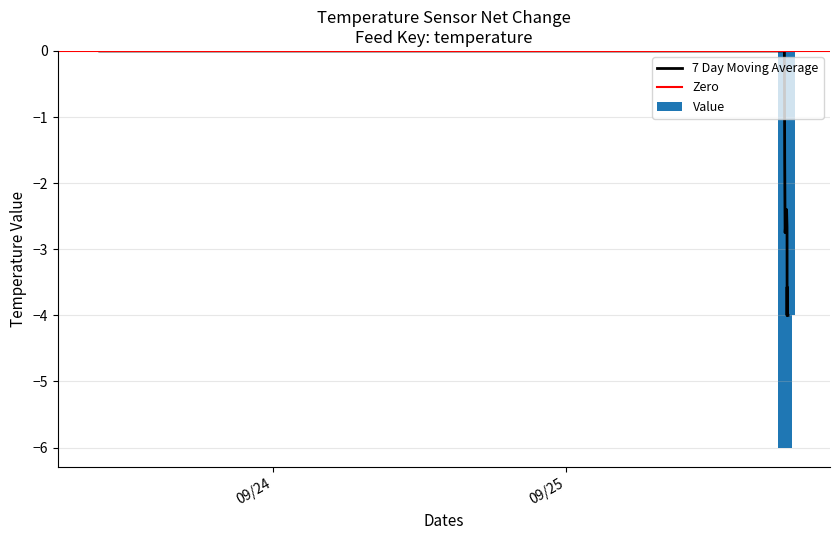

At which category does the chart reach its minimum across all series?

2024-09-25T17:57:19Z